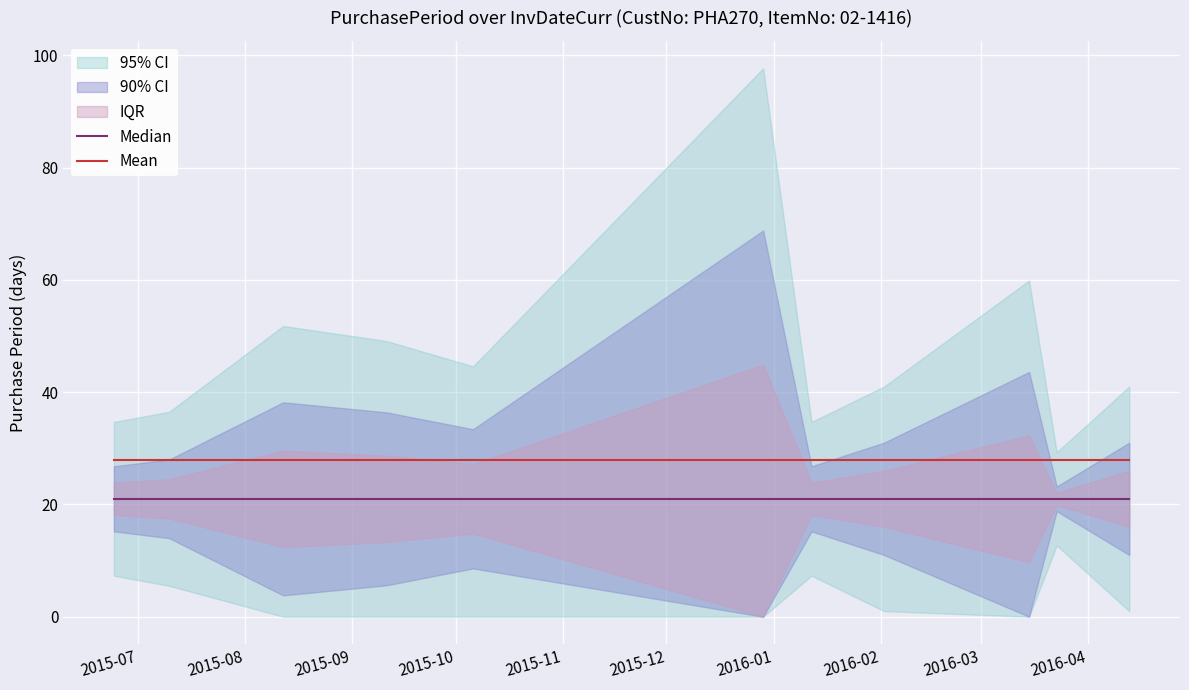

How many lines are shown in the chart?

2